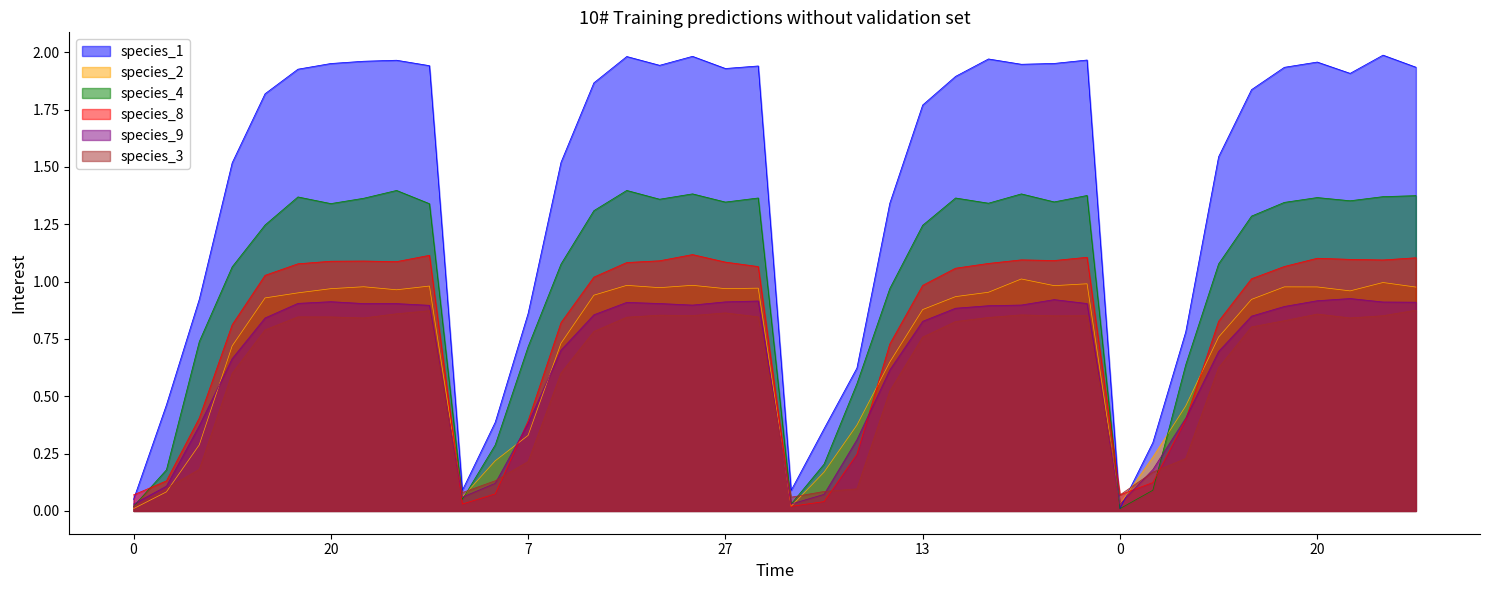

How many data points in species_8 are less than 1?

17